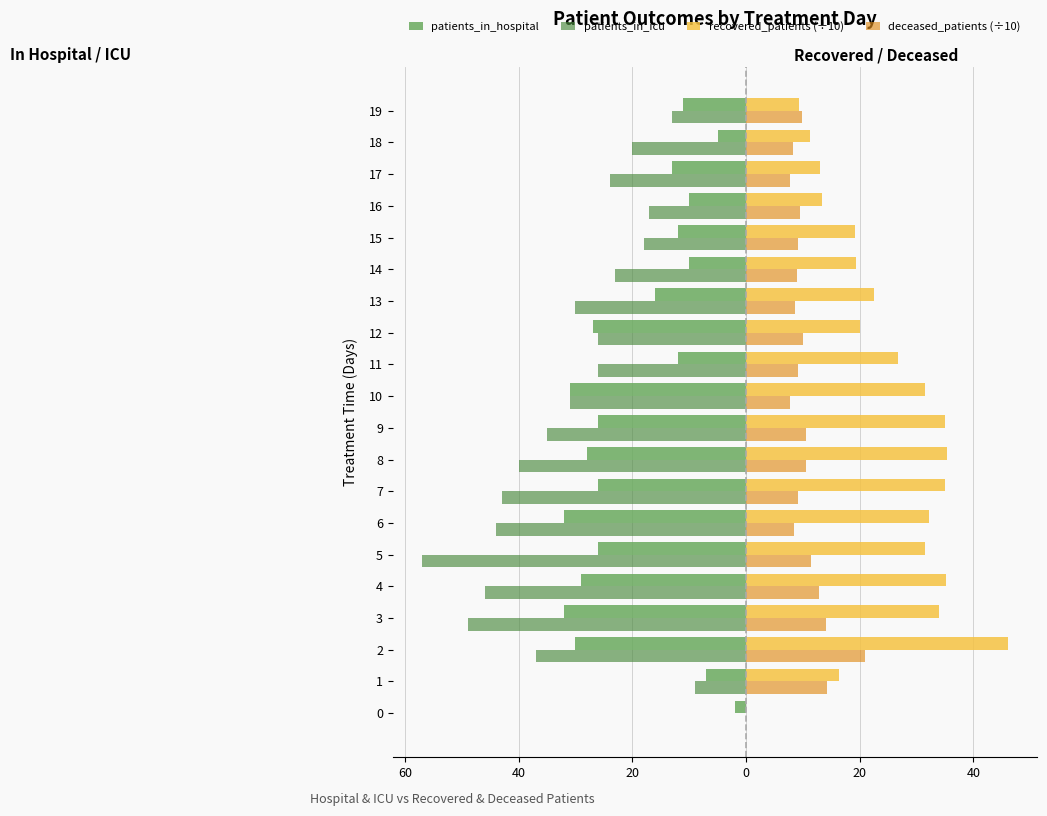

What is the minimum value shown in the chart?

-57.0